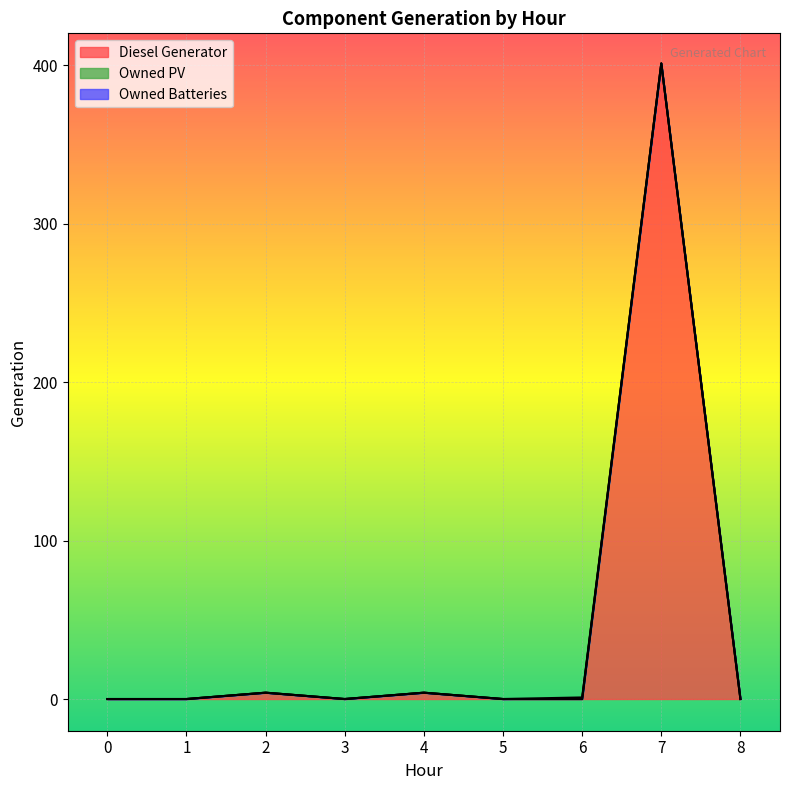

After their last crossing, which series has the higher values: Owned Batteries or Diesel Generator?

Diesel Generator